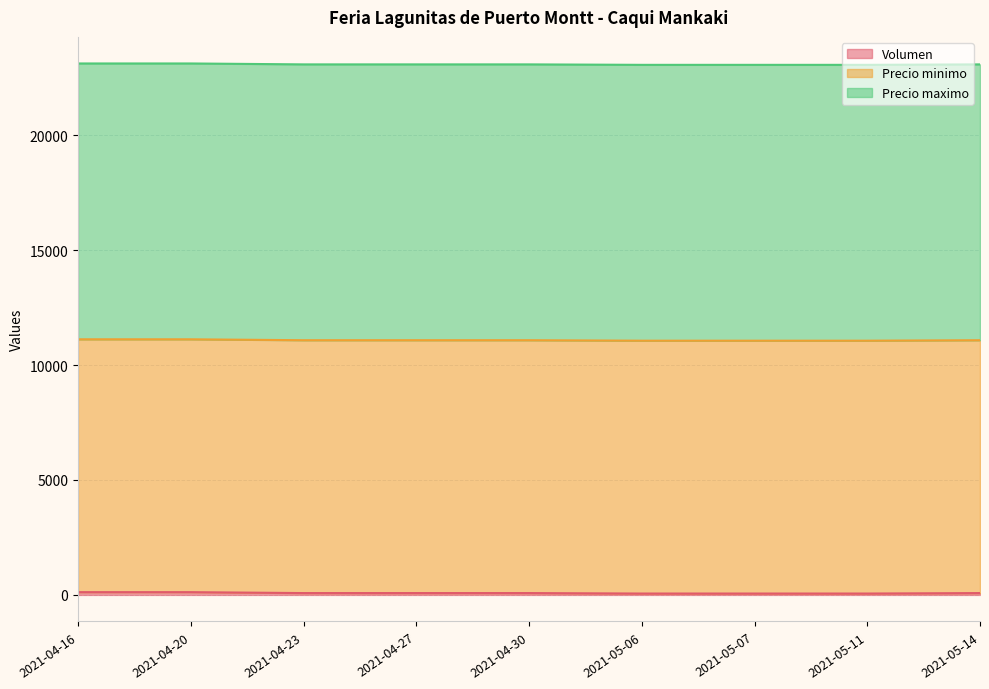

How many data points does each series have?

9